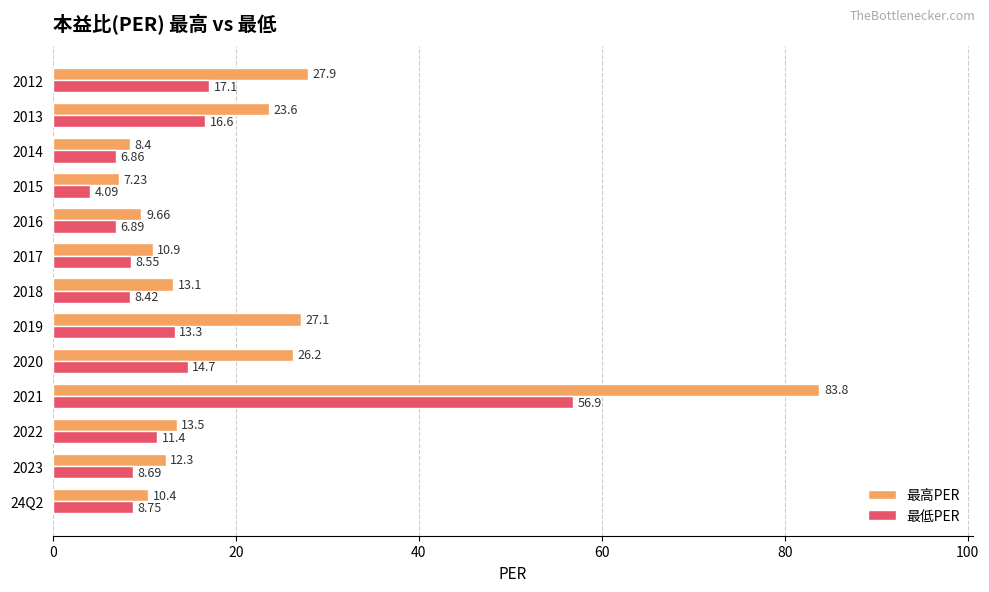

What is the difference between the second highest and minimum values in the 最高PER series?

20.7